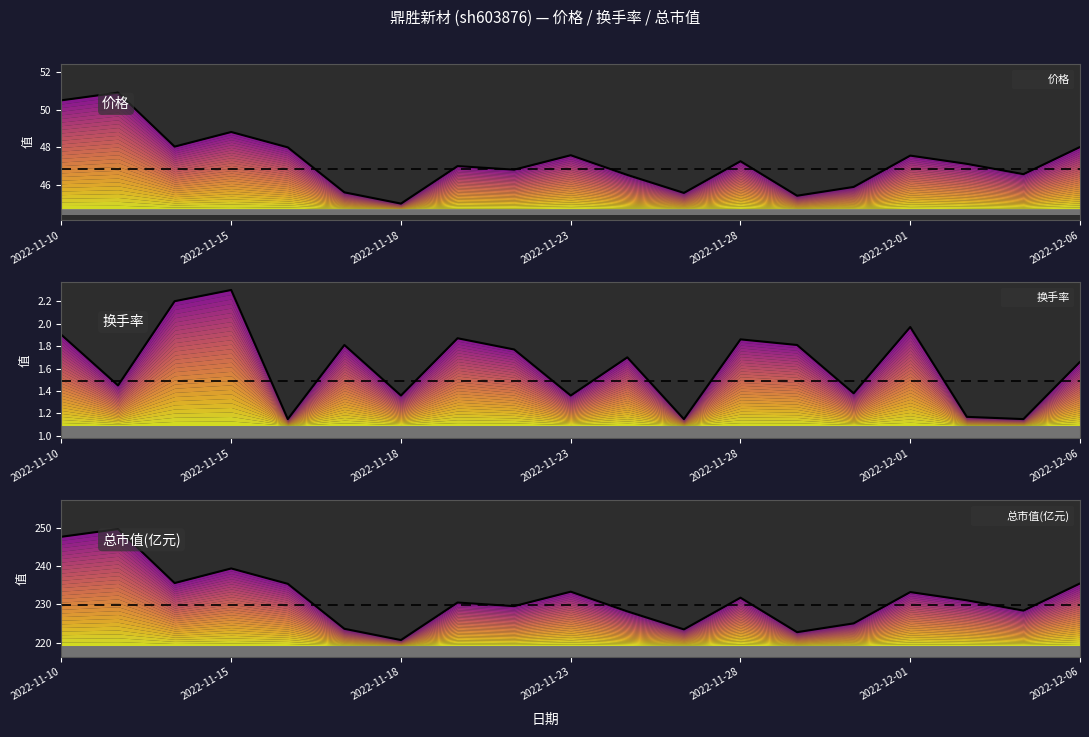

Rank the series by their average value, from lowest to highest.

换手率, 价格, 总市值(亿元)